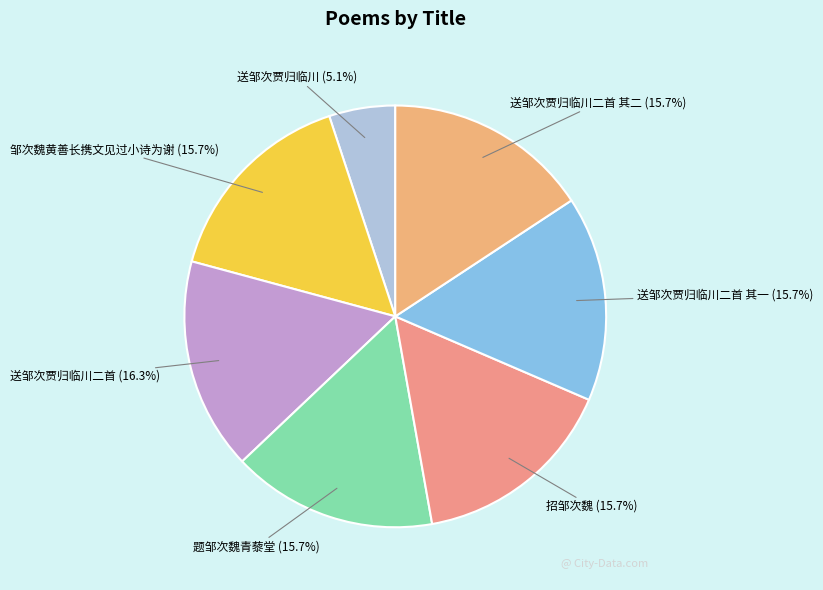

The 送邹次贾归临川二首 slice represents 16% of the pie. True or false?

True